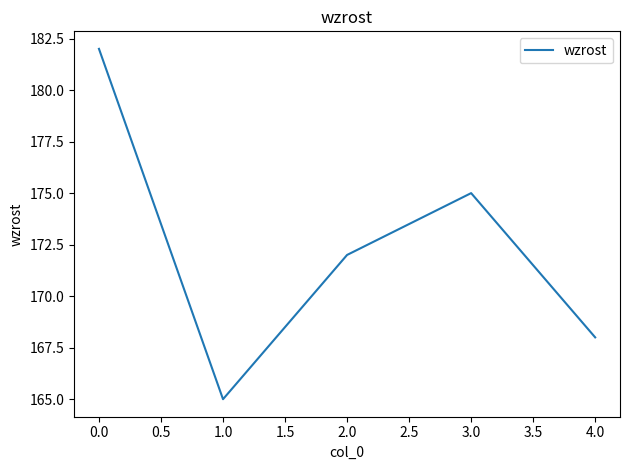

Is this an area chart (filled region under the line)?

No